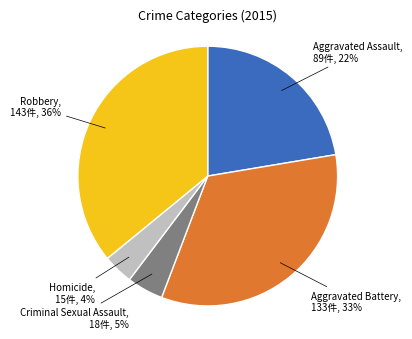

Combined, do Homicide and Criminal Sexual Assault account for over 50%?

No